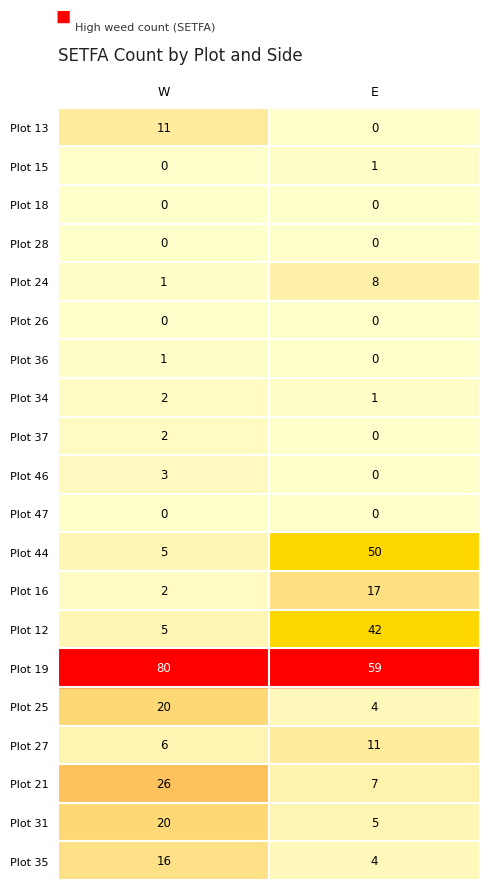

List the labels in order of Plot 27 value, smallest first.

W, E